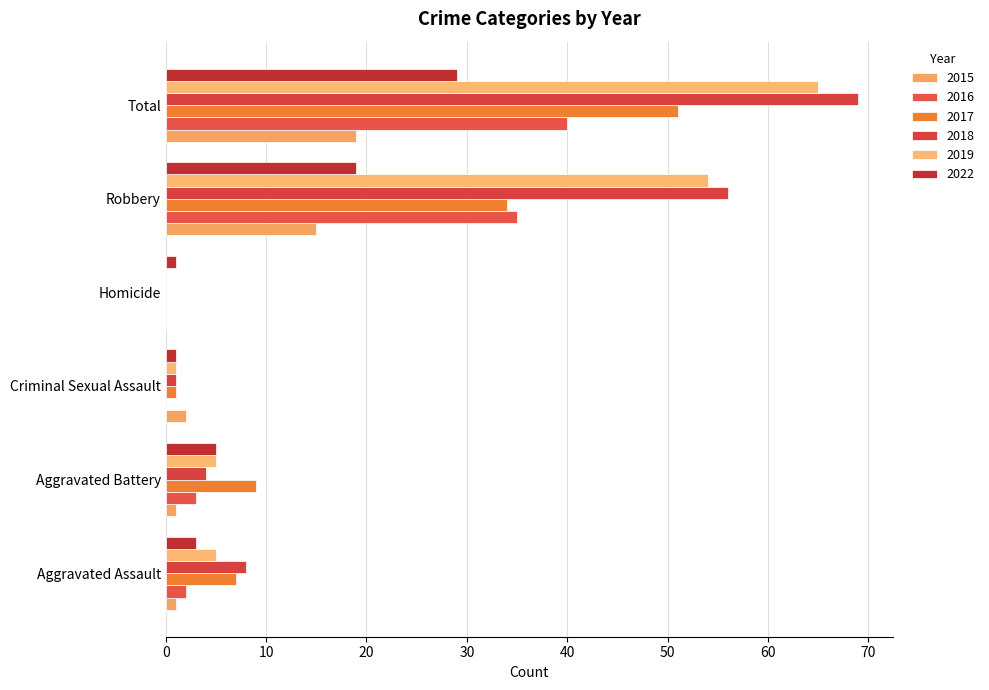

The value of 2022 at Criminal Sexual Assault is 0. True or false?

False